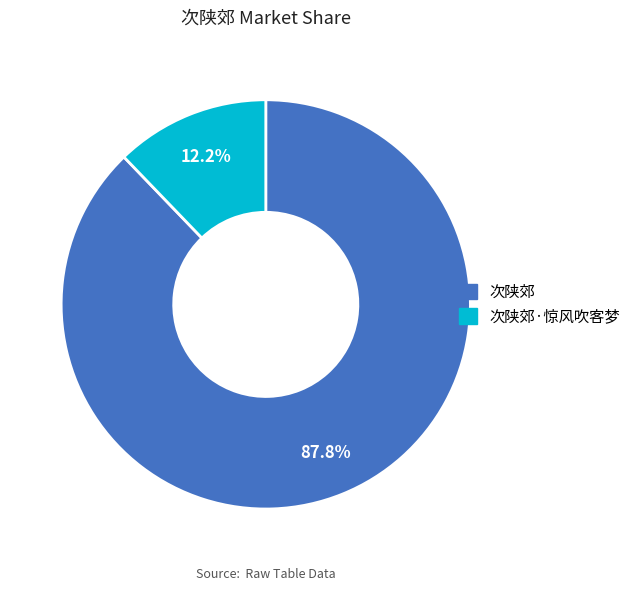

To the nearest percent, what portion does 次陕郊 represent?

88%